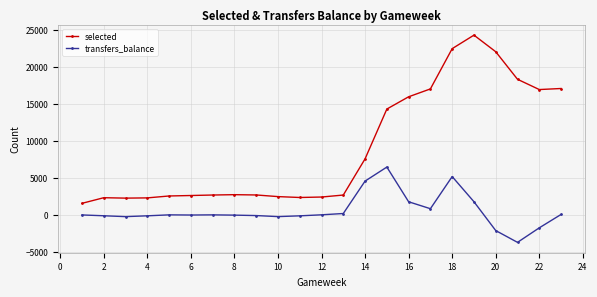

True or false: transfers_balance has more than 1 points higher than both neighbors.

True